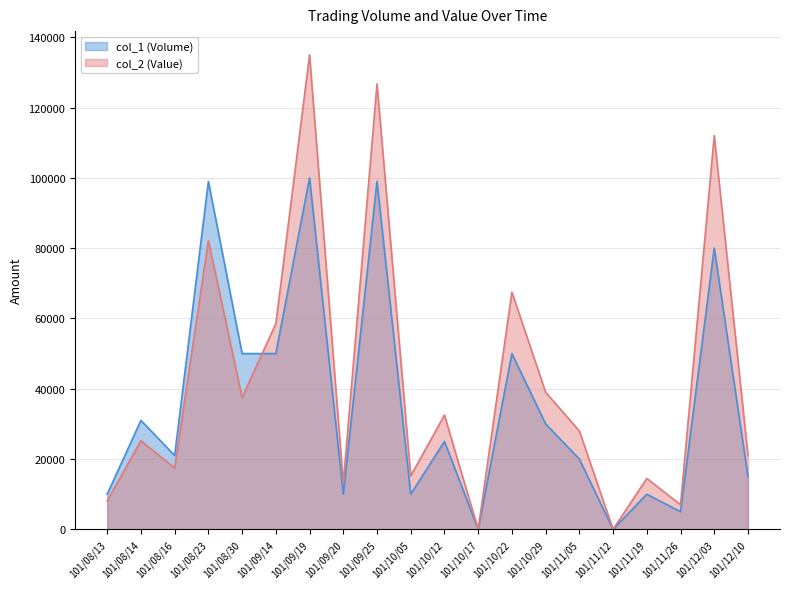

Rank the series by their maximum value, from highest to lowest.

col_2 (Value), col_1 (Volume)